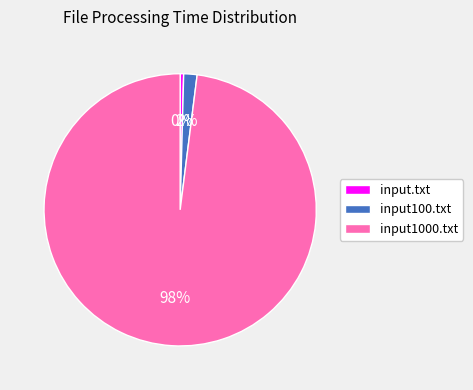

Which category has the smallest portion of the pie?

input.txt